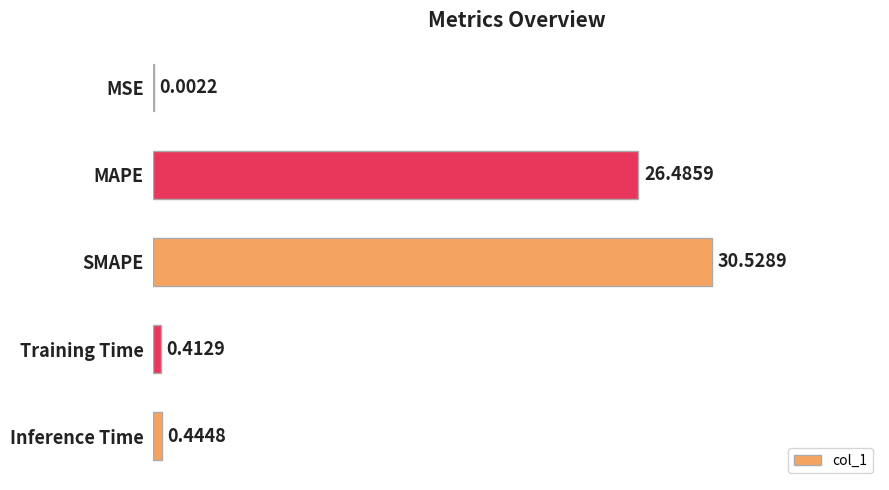

Which label corresponds to the largest value in the chart?

SMAPE